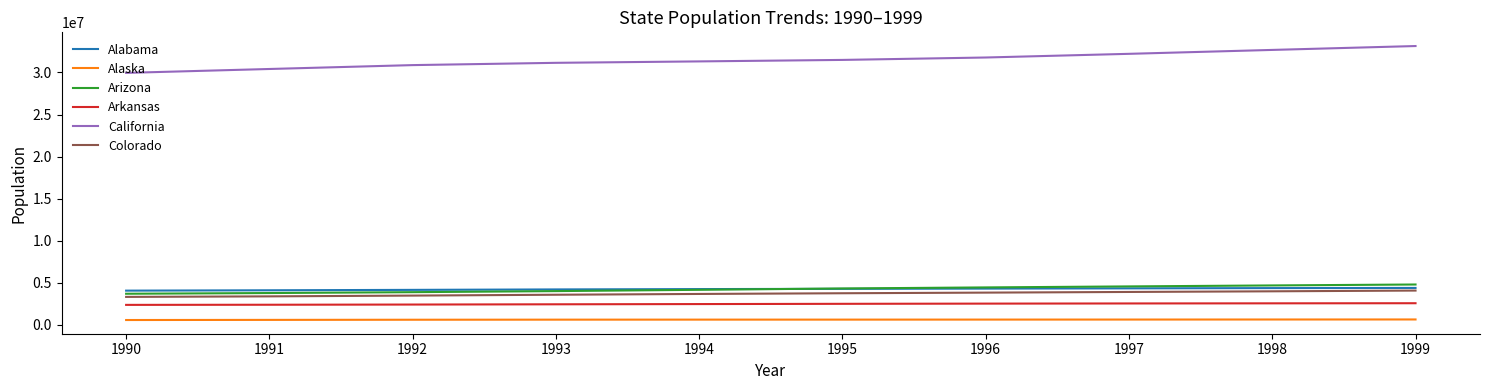

Is it true that California equals 12627494 at 1999?

False